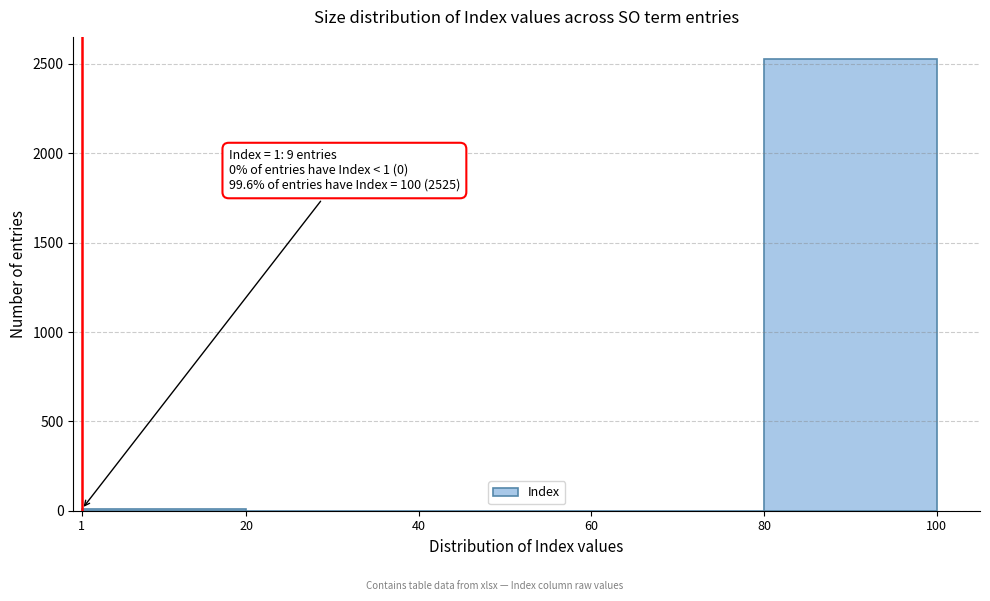

Which range on the x-axis has the tallest bar?

80 to 100